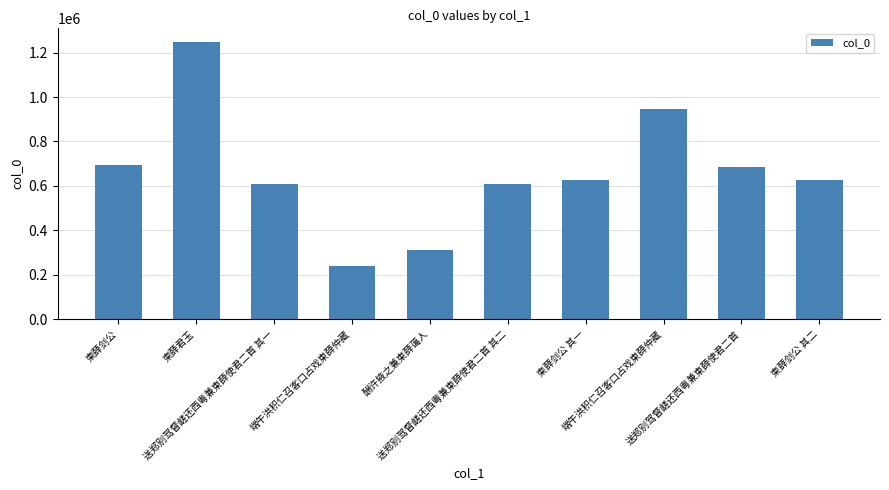

At which category does the chart reach its peak across all series?

柬薛君玉